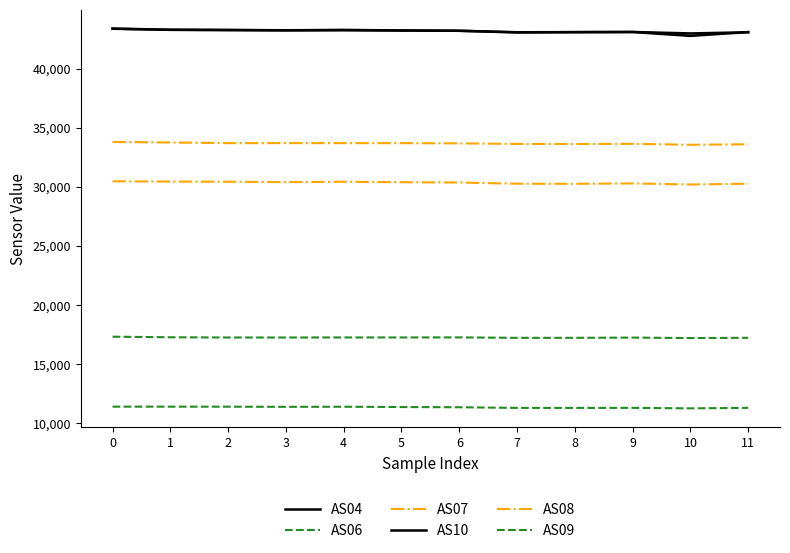

How many lines are shown in the chart?

6